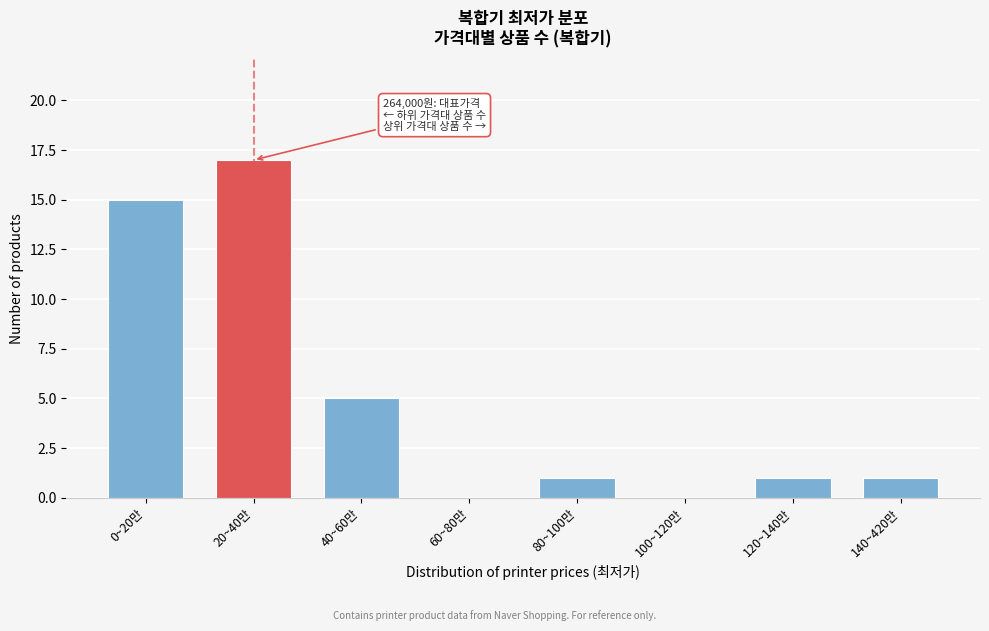

Reading left to right, list all the values displayed in this chart.

0~20만=15	20~40만=17	40~60만=5	60~80만=0	80~100만=1	100~120만=0	120~140만=1	140~420만=1